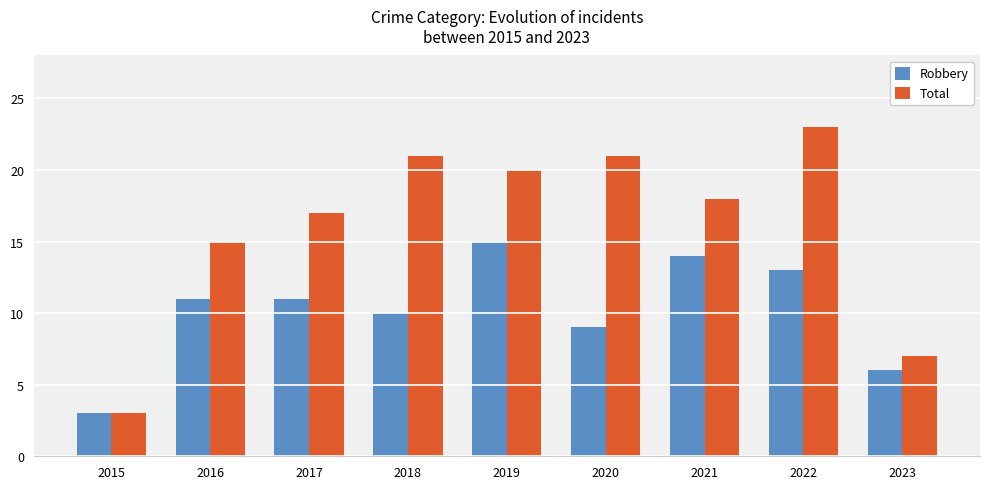

What is the value of the Robbery bar at the 7th from the left?

14